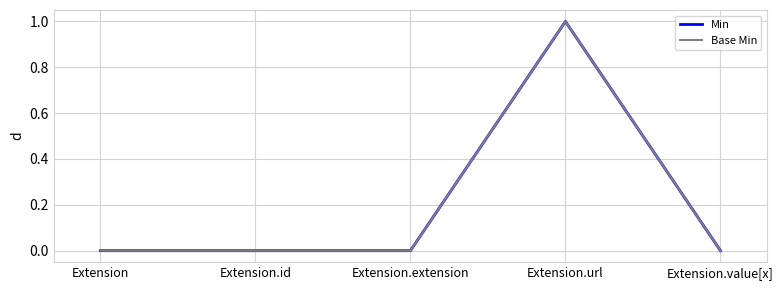

Is this an area chart (filled region under the line)?

No